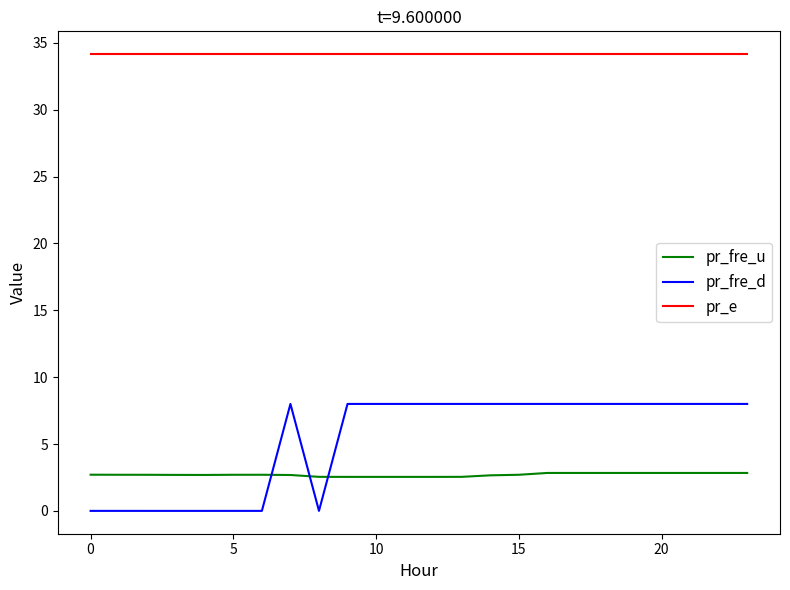

Which series has the largest range (max minus min)?

pr_fre_d